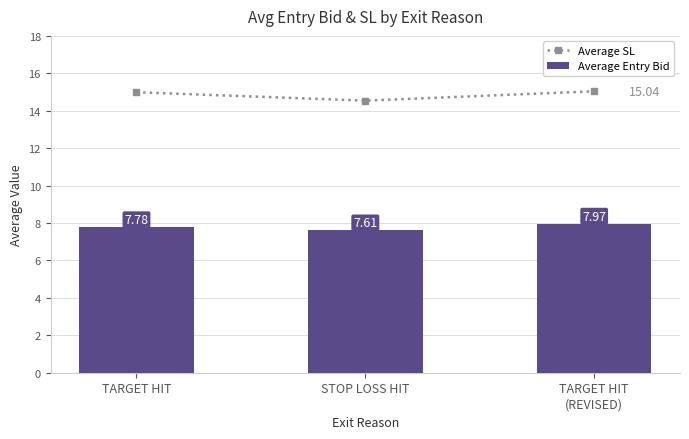

What is the difference between the Average Entry Bid values at TARGET HIT and STOP LOSS HIT?

0.2